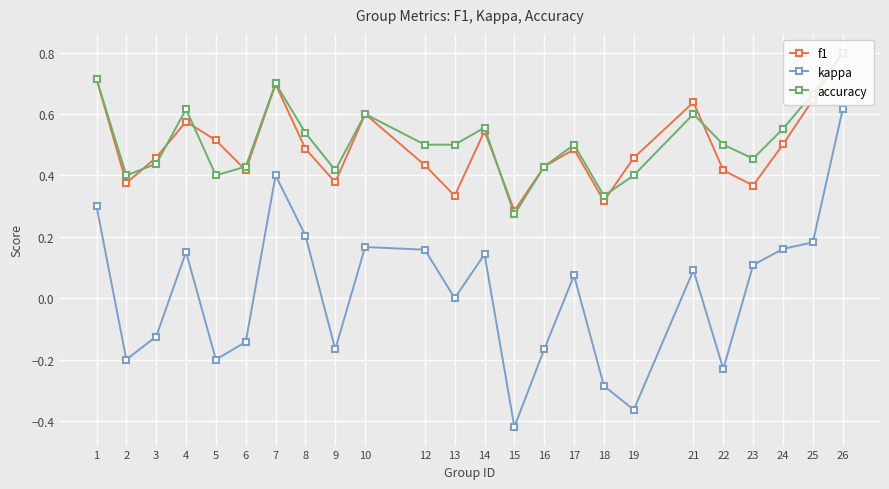

The value of kappa at 5 is -0.2. True or false?

True